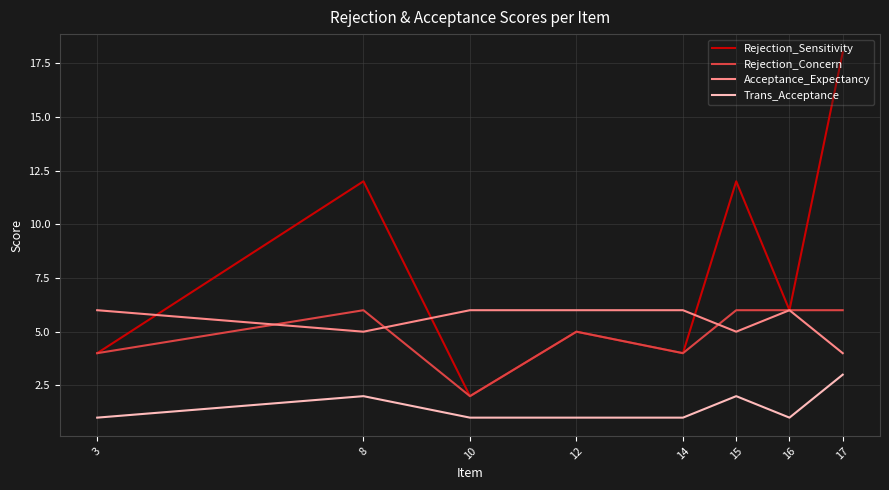

Reading right to left, transcribe all the data shown in this chart.

Rejection_Sensitivity: 17=18	16=6	15=12	14=4	12=5	10=2	8=12	3=4
Rejection_Concern: 17=6	16=6	15=6	14=4	12=5	10=2	8=6	3=4
Acceptance_Expectancy: 17=4	16=6	15=5	14=6	12=6	10=6	8=5	3=6
Trans_Acceptance: 17=3	16=1	15=2	14=1	12=1	10=1	8=2	3=1